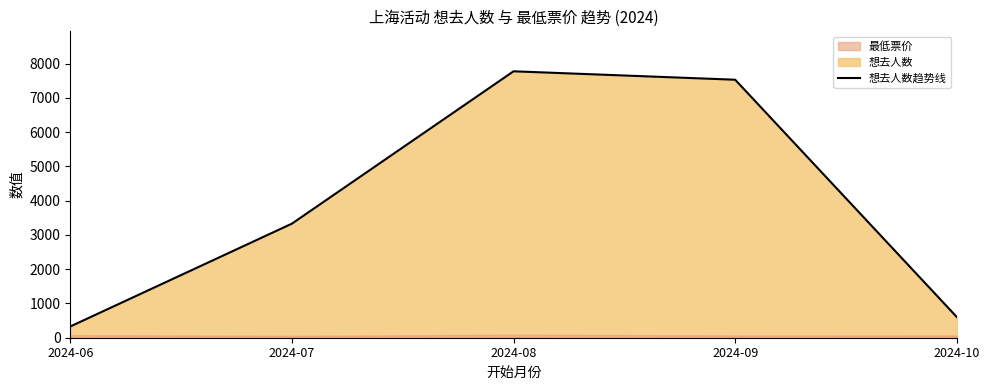

What is the sum of all values?

19565